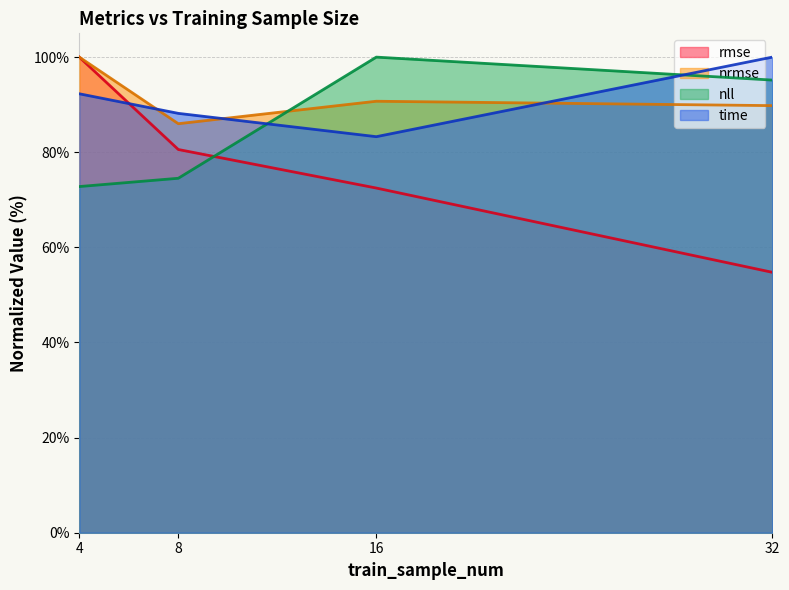

Which series has the largest total across all categories?

nrmse